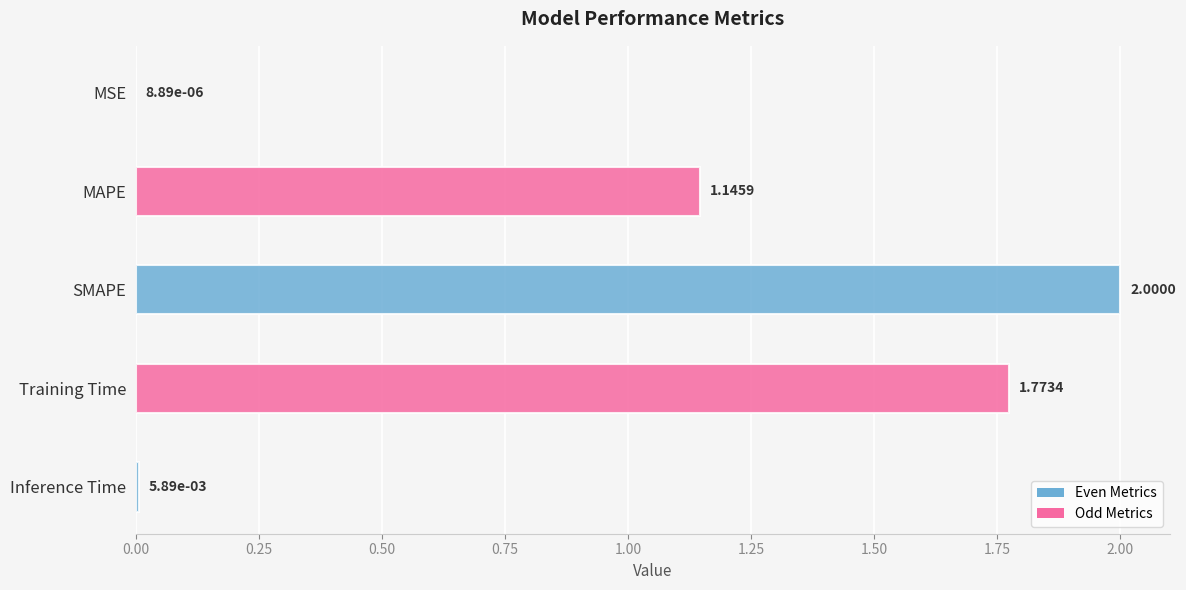

Which has a higher value, Inference Time or MSE?

Inference Time